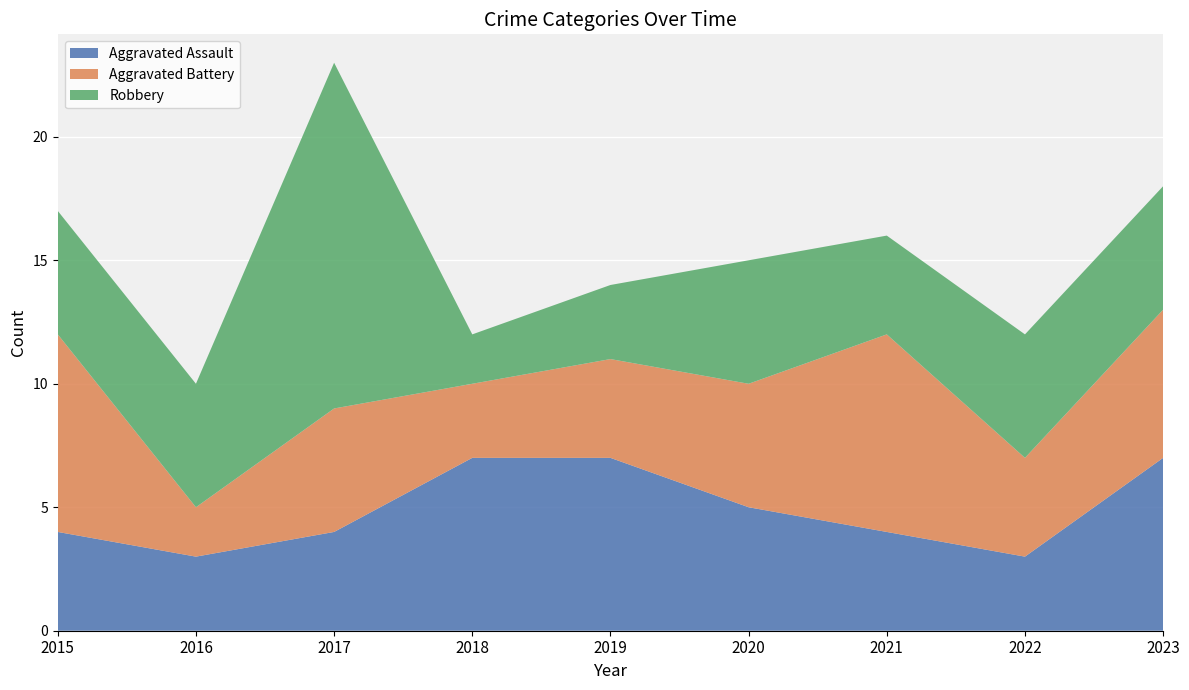

Reading left to right, list all the values displayed in this chart.

Aggravated Assault: 2015=4	2016=3	2017=4	2018=7	2019=7	2020=5	2021=4	2022=3	2023=7
Aggravated Battery: 2015=8	2016=2	2017=5	2018=3	2019=4	2020=5	2021=8	2022=4	2023=6
Robbery: 2015=5	2016=5	2017=14	2018=2	2019=3	2020=5	2021=4	2022=5	2023=5